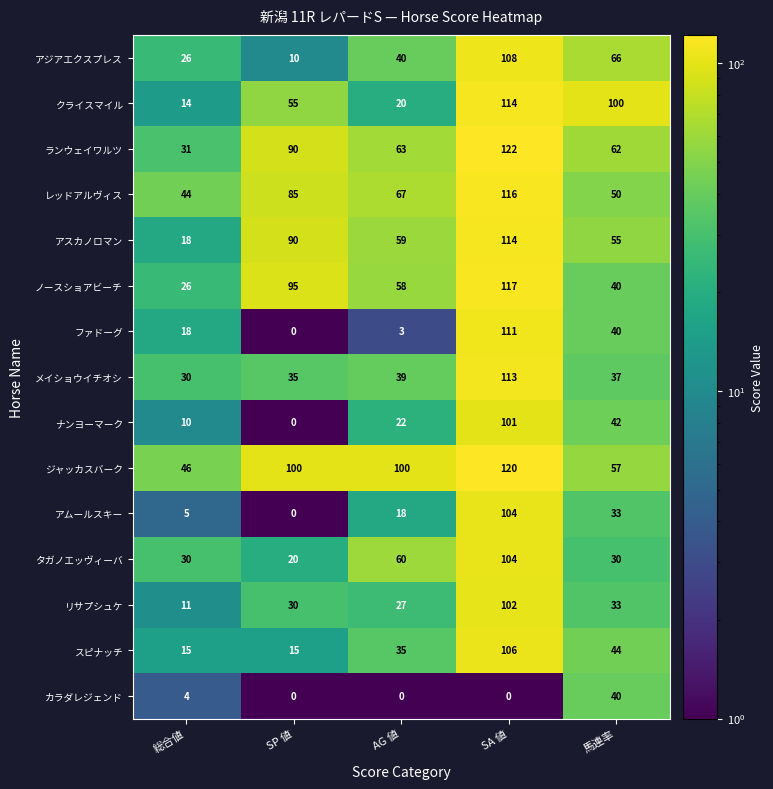

What is the sum of all ランウェイワルツ values?

368